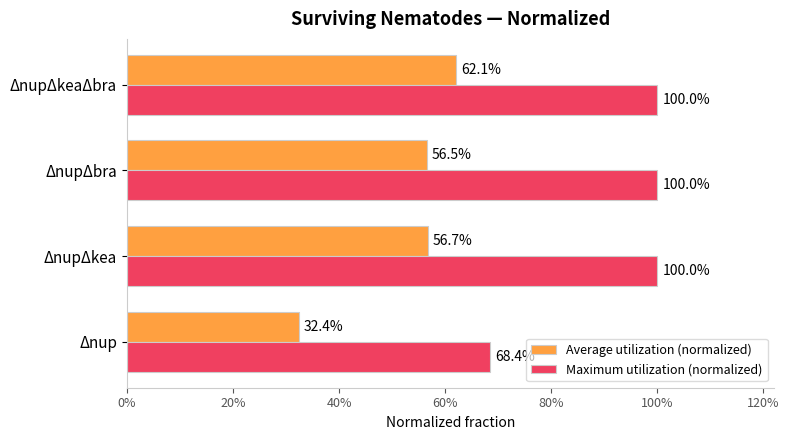

What are all the series names shown in the legend?

Average utilization (normalized), Maximum utilization (normalized)